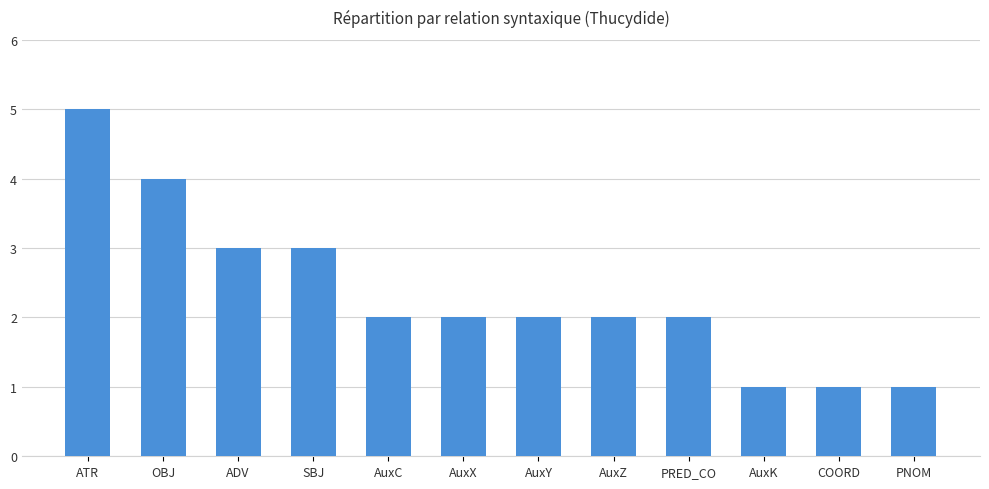

True or false: the data shows 2 at AuxC.

True